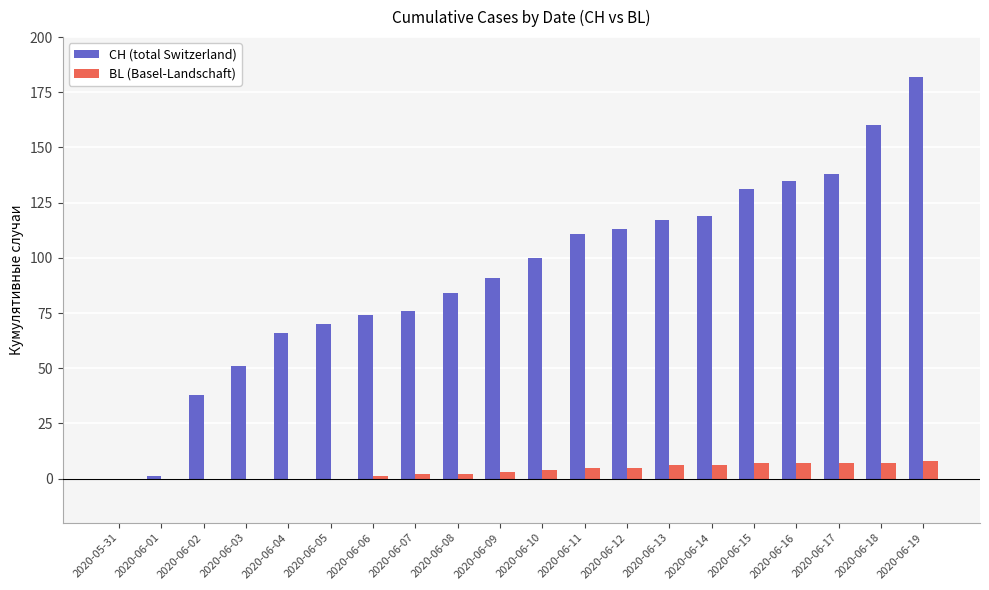

What is the maximum value shown in the chart?

182